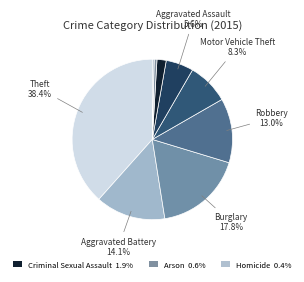

How many slices are in this pie chart?

9